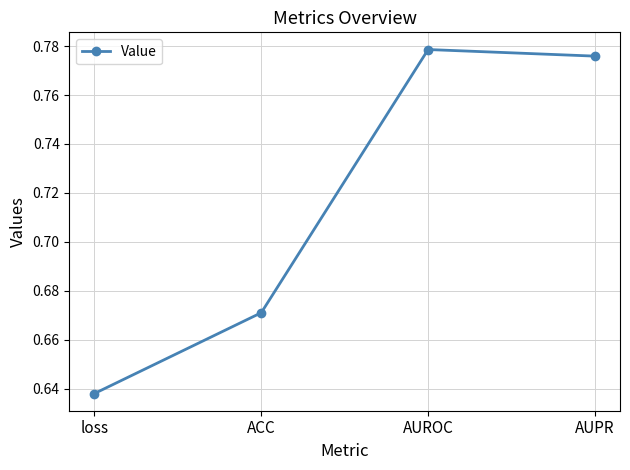

What is the sum of the values at AUROC and ACC?

1.4